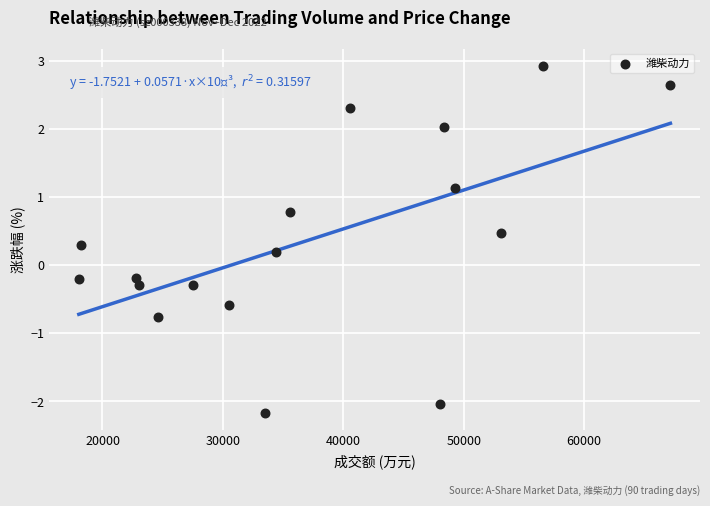

What is the range of Y values (max minus min)?

5.1